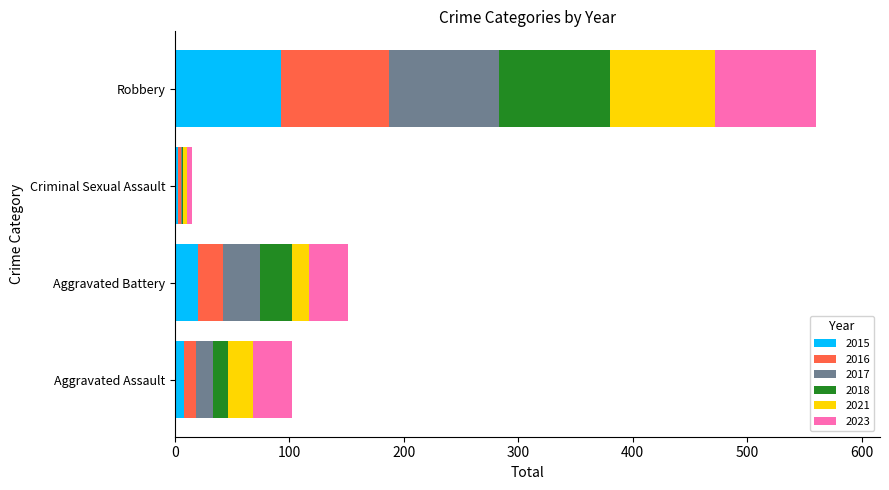

What is the maximum value for 2015?

93